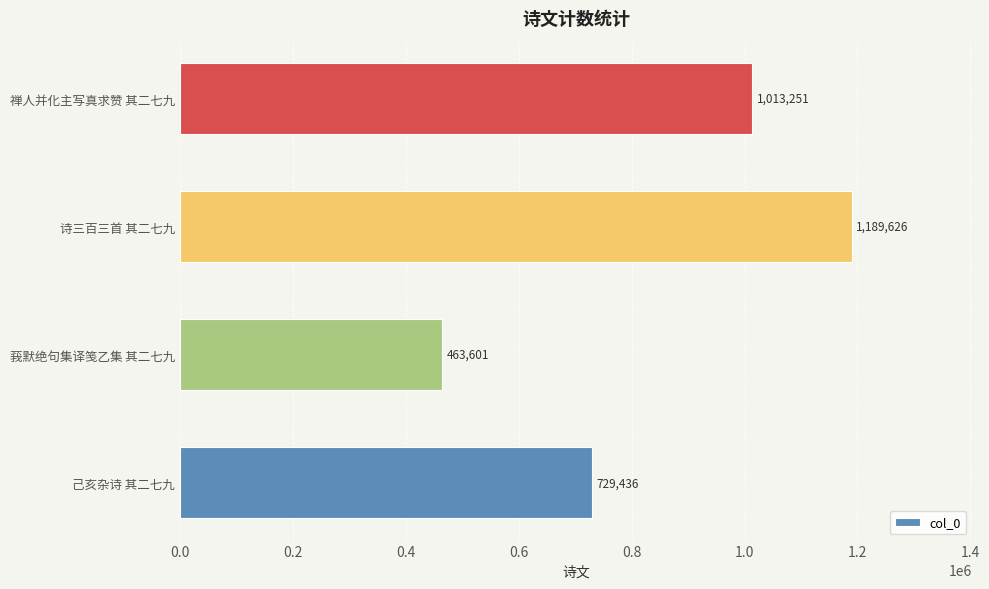

At which category does the chart reach its peak across all series?

诗三百三首 其二七九